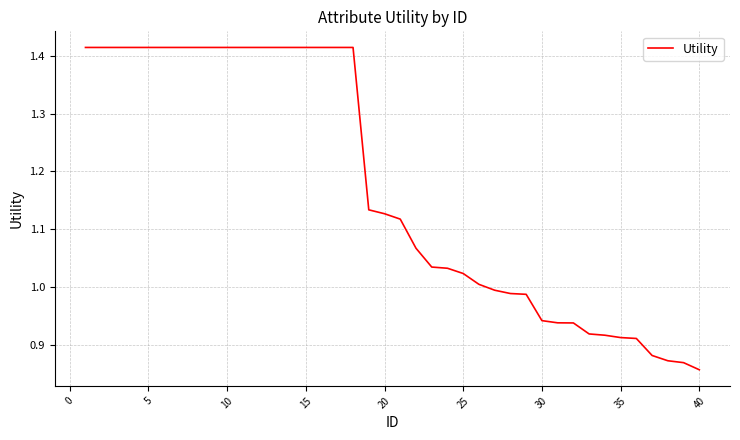

What is the difference between the maximum and minimum values?

0.6